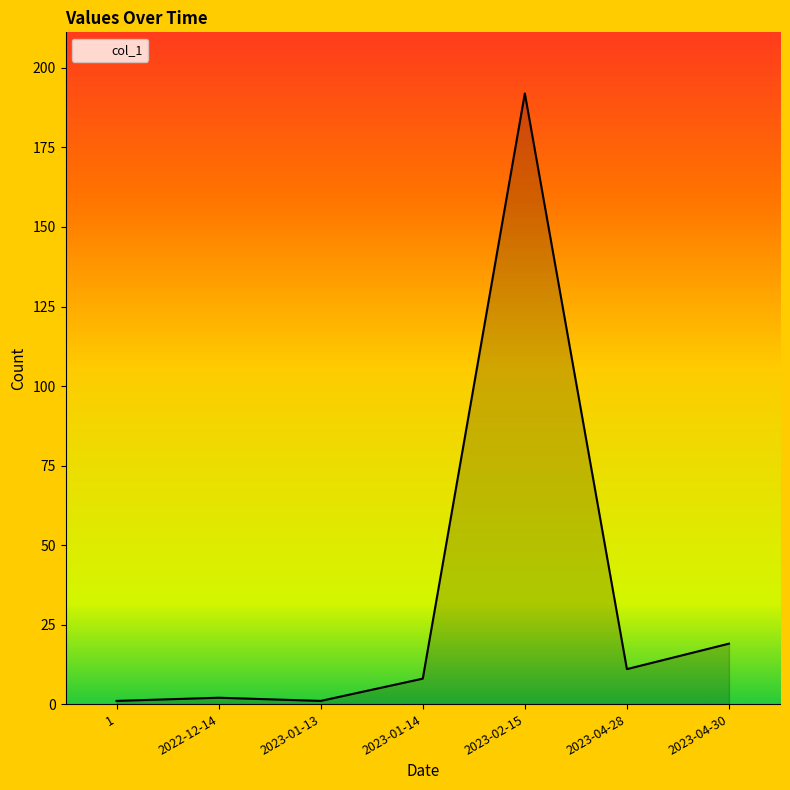

The value at 2023-04-30 is 8. True or false?

False